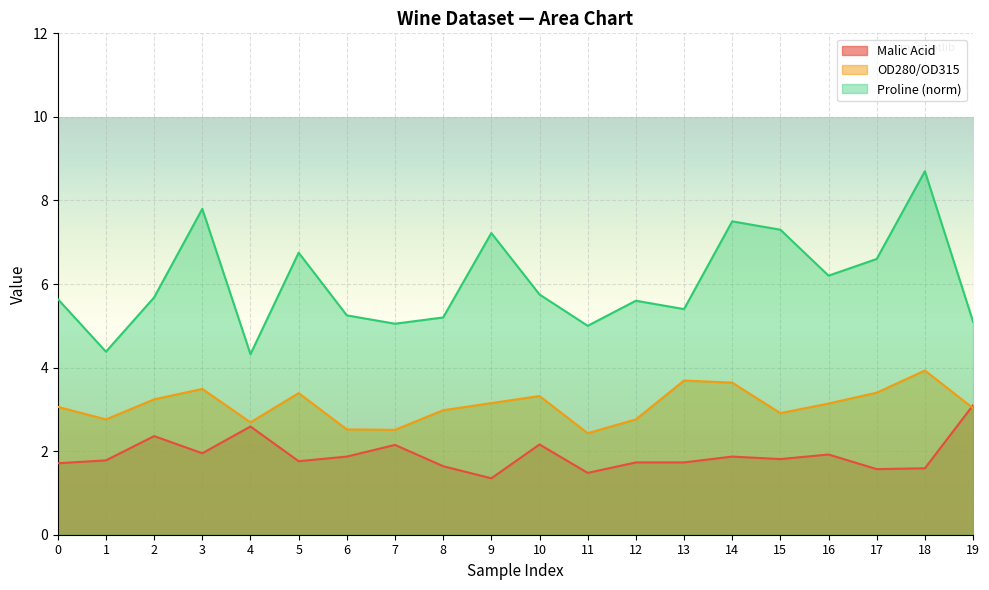

What is the sum of the Malic Acid values at 16 and 1?

3.7